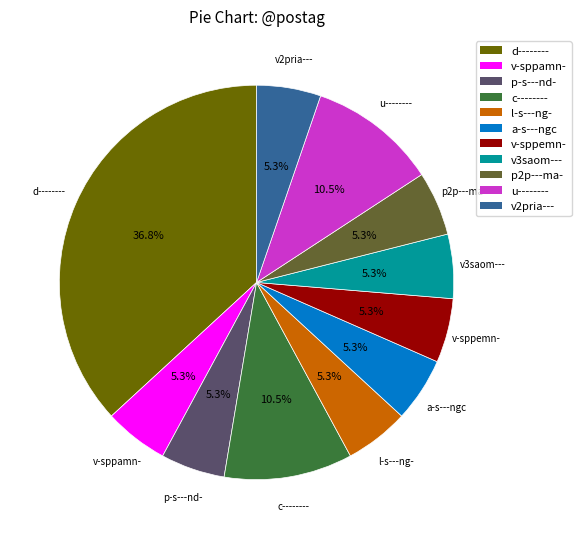

What is the ratio of the value at v-sppamn- to the value at c--------?

0.5